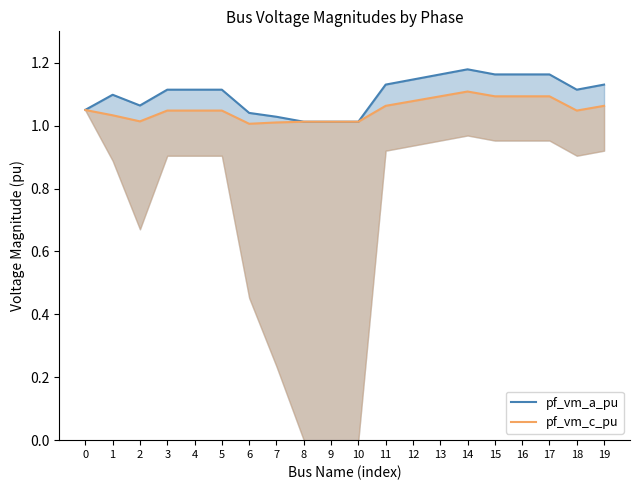

Rank the series at 7 from highest to lowest value.

pf_vm_a_pu, pf_vm_c_pu